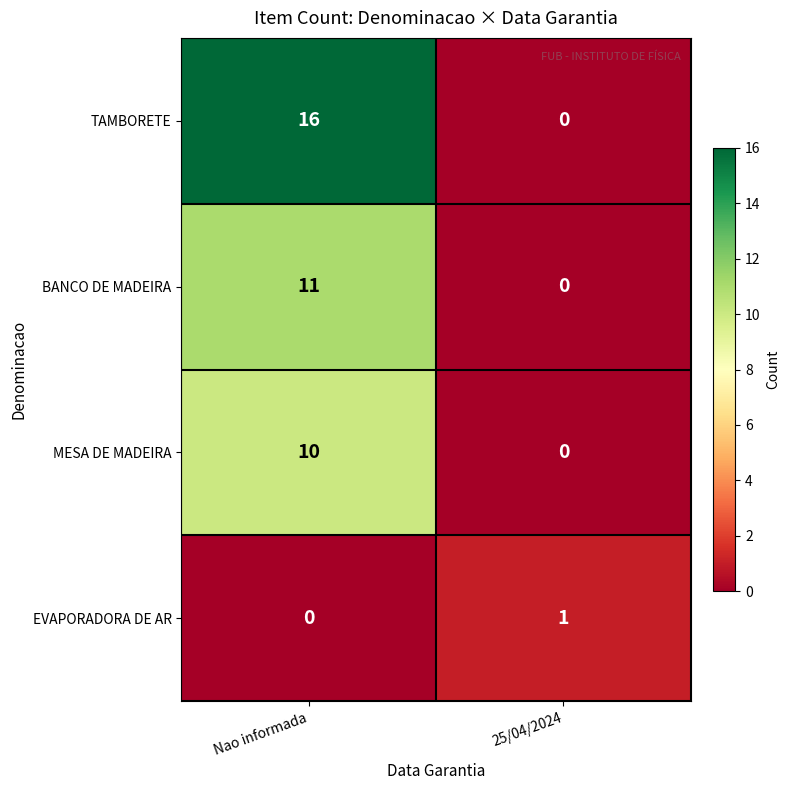

What is the spread (max minus min) of values at 25/04/2024?

1